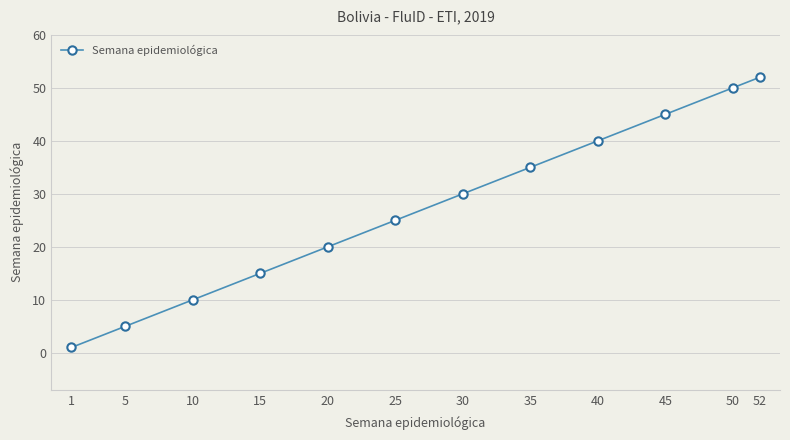

The value at 40 is 40. True or false?

True